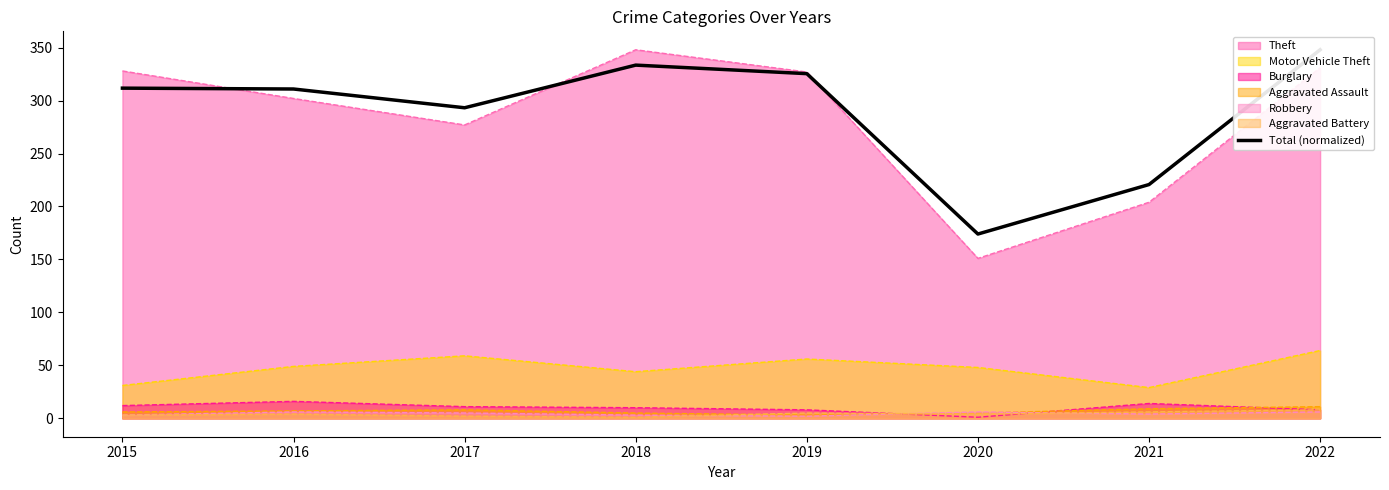

What is the change in value from 2016 to 2018?

+22.6